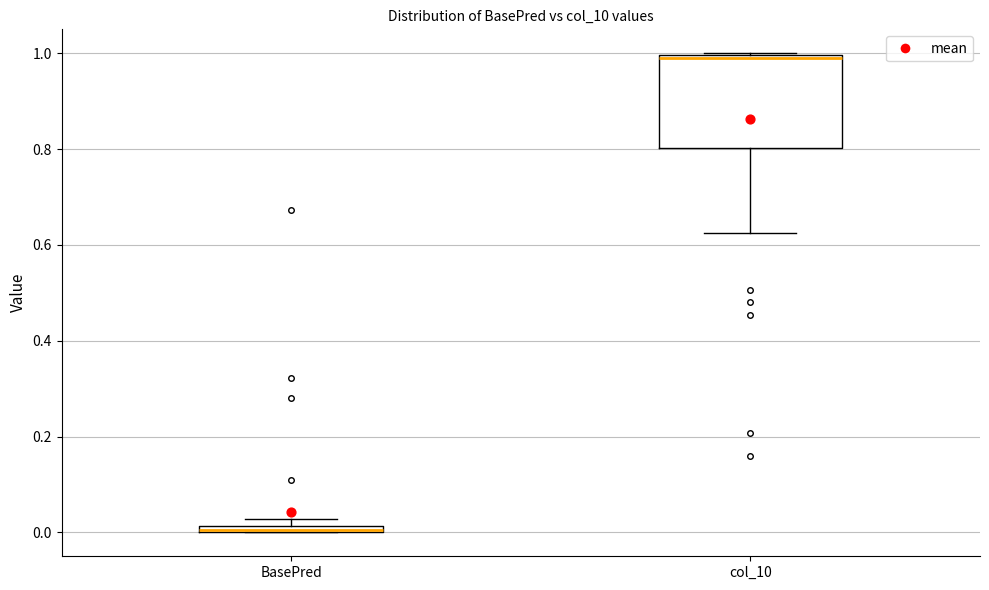

Where is the lower edge of the box for col_10 on the y-axis? The values are not printed on the chart, so give them approximately, as read against the axis.

0.80